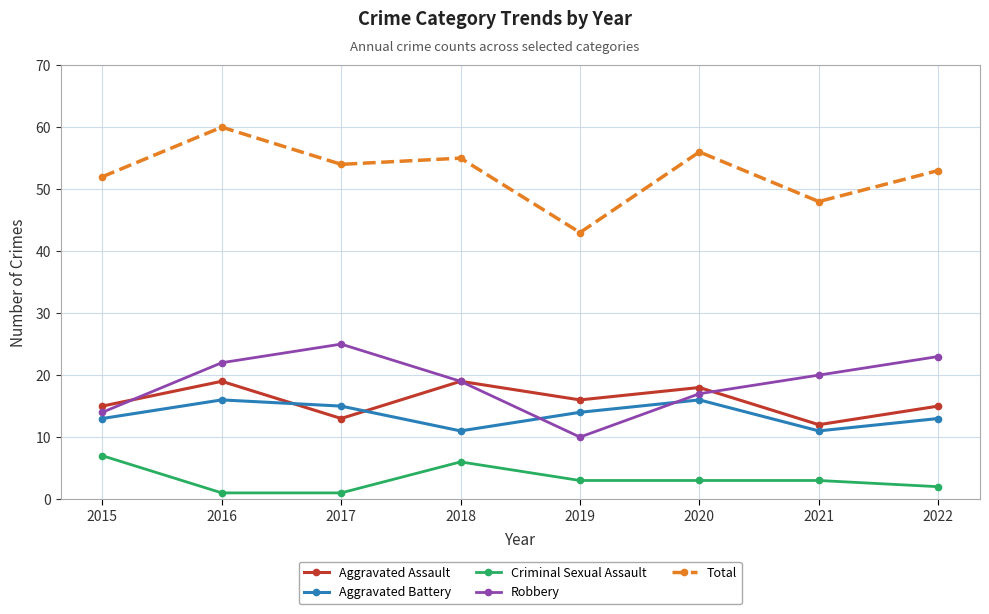

Between 2015 and 2022, which series saw the biggest shift?

Robbery